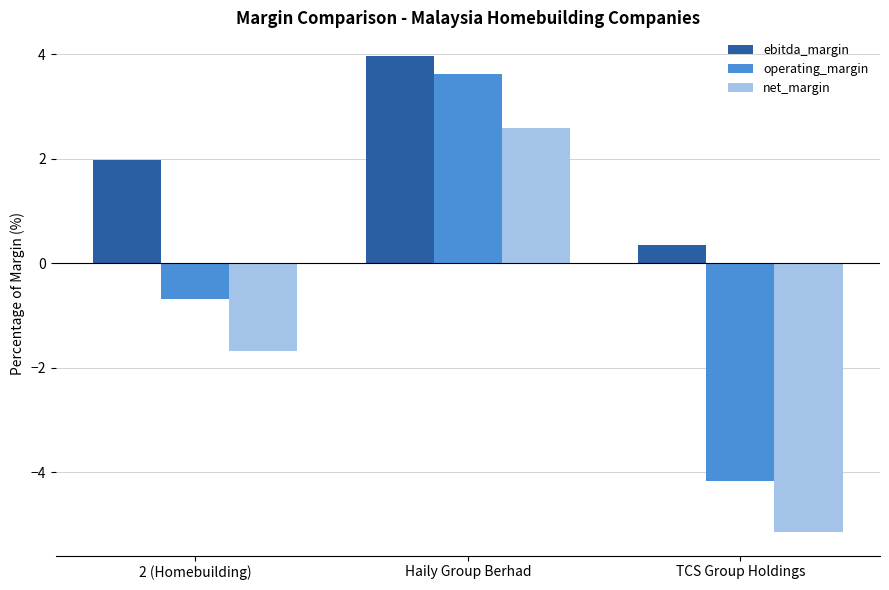

List the series in order of their overall mean, highest first.

ebitda_margin, operating_margin, net_margin